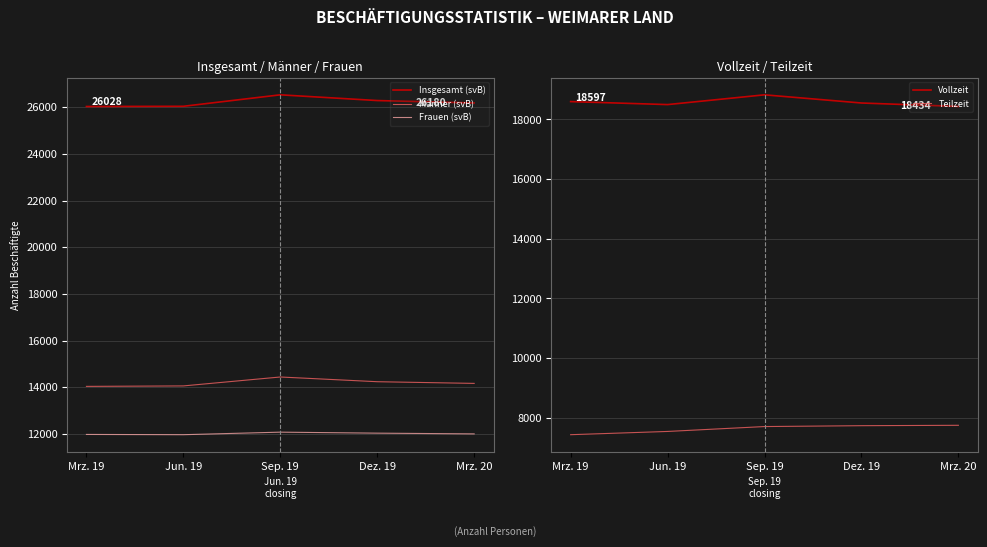

Which has a higher value, Mrz. 19 or Sep. 19?

Sep. 19